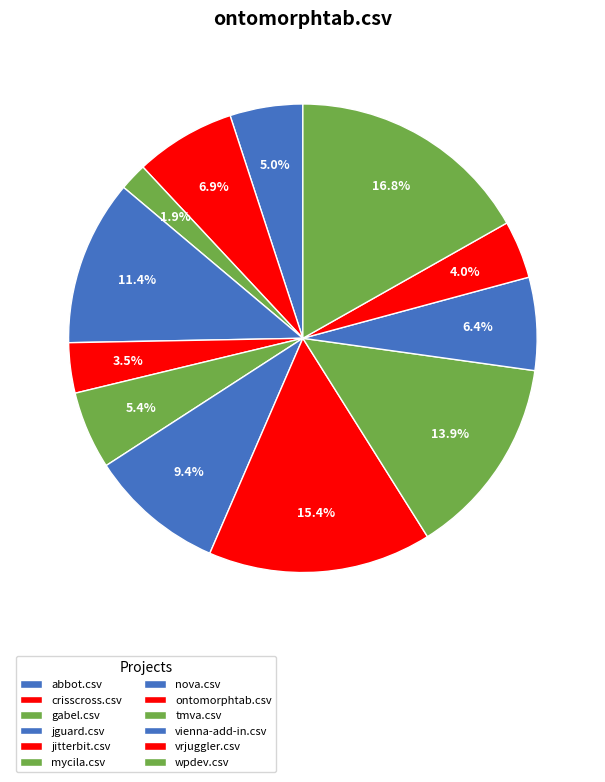

Is it true that abbot.csv is 5% of the pie?

True